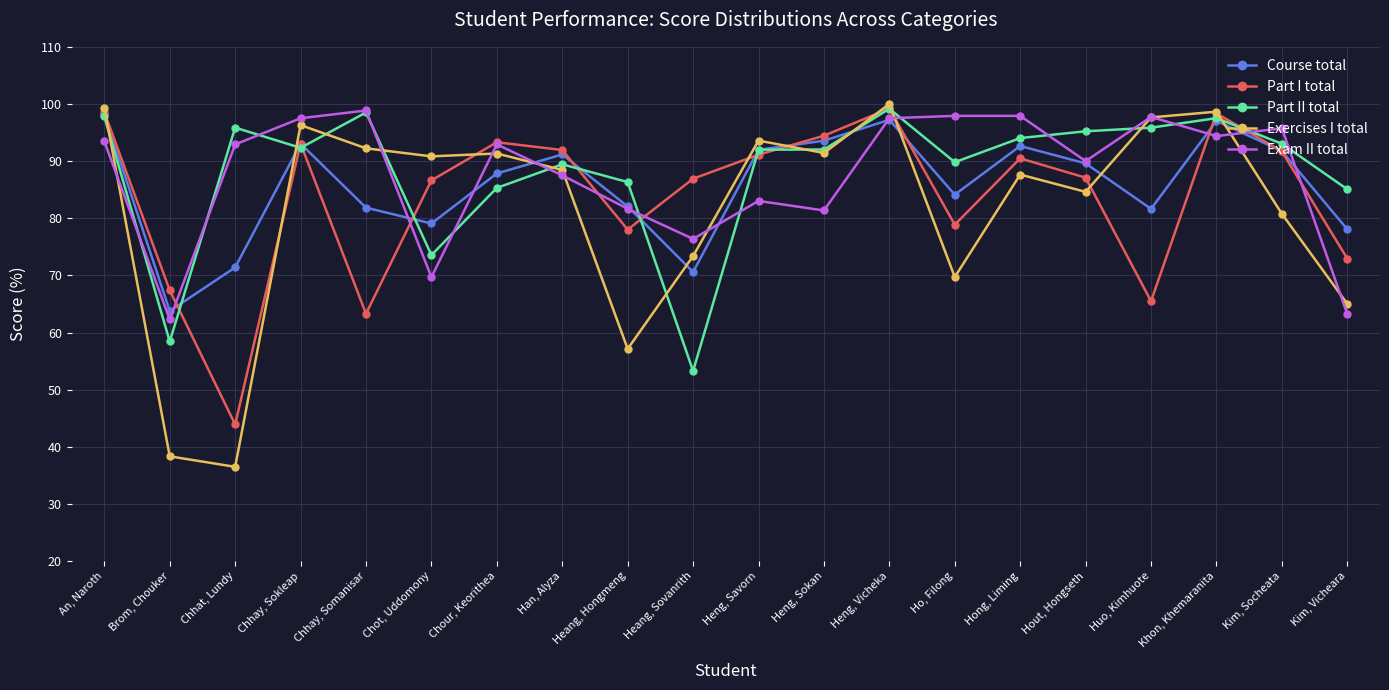

Is the value of Part II total at An, Naroth greater than the value of Exam II total at Heang, Sovanrith?

Yes